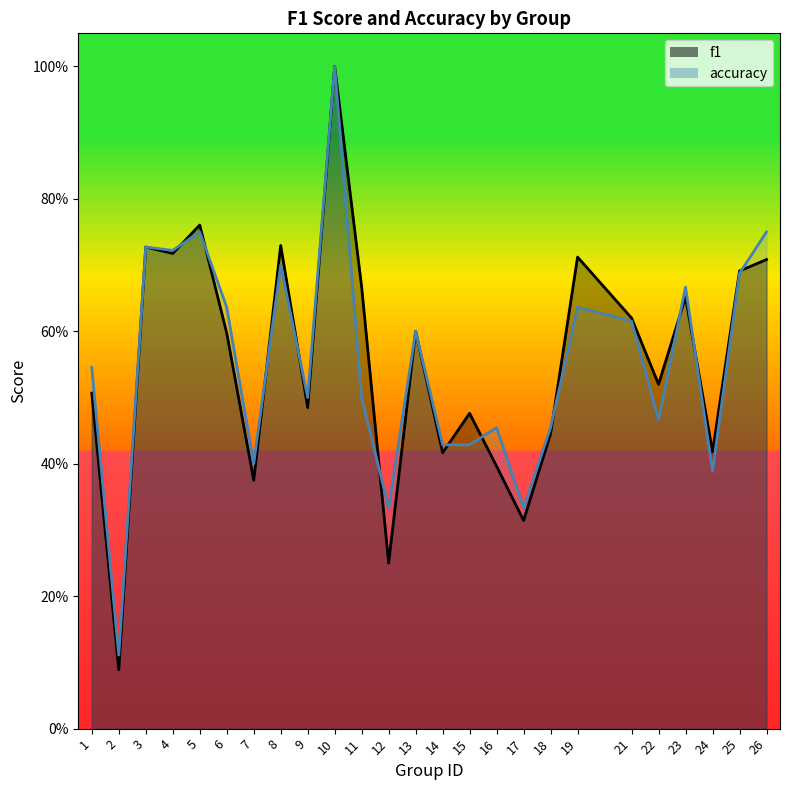

Which series has the widest spread of values?

f1